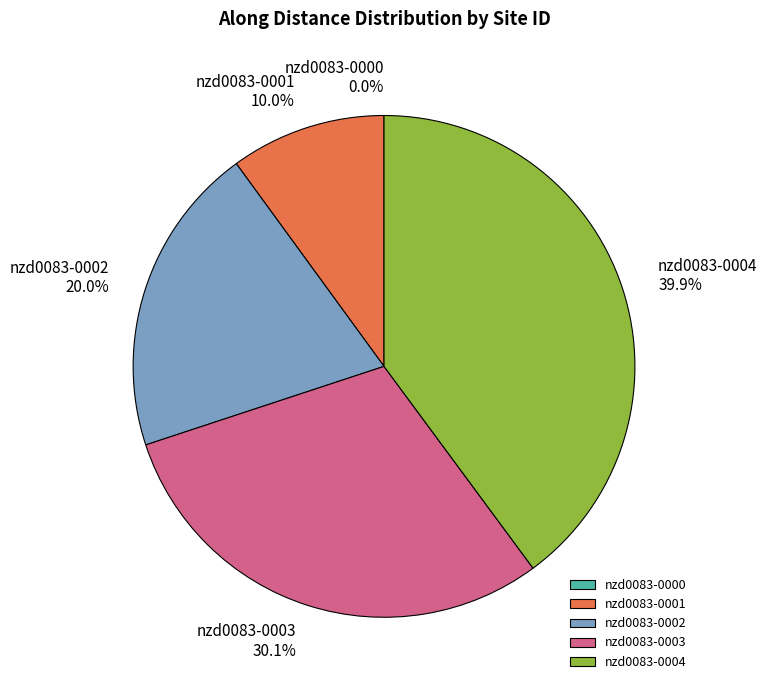

How many segments does this pie chart have?

5